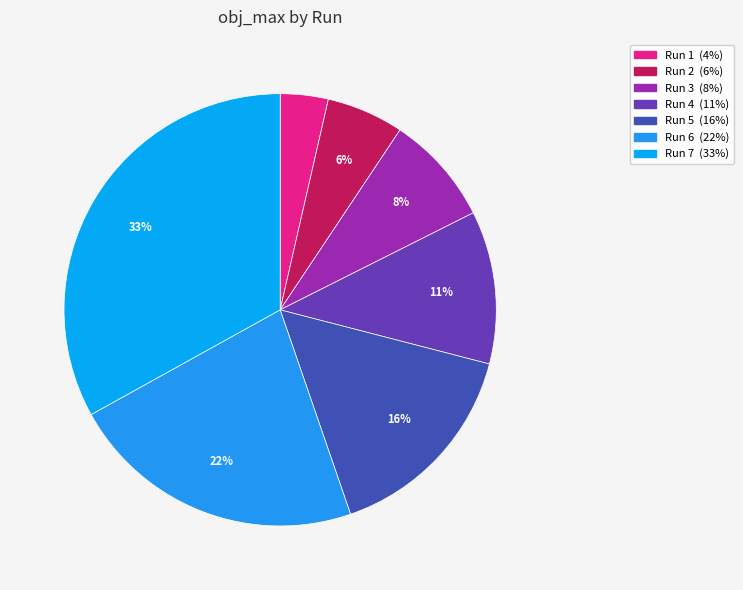

To the nearest percent, what is the average slice percentage?

14%